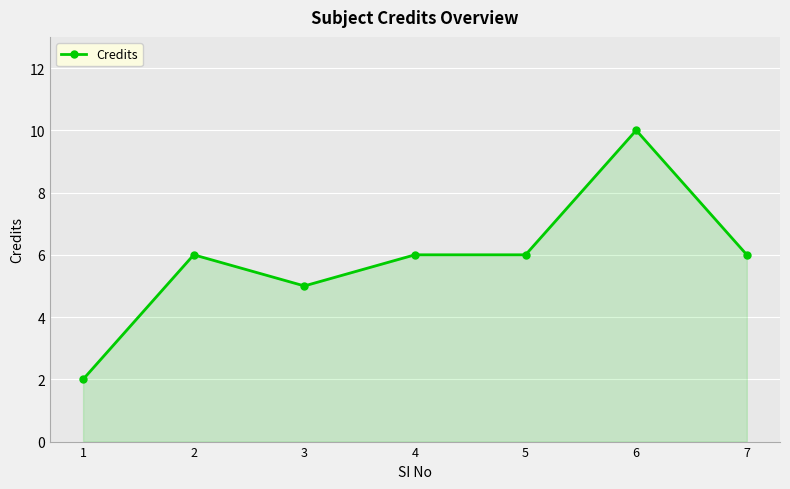

The value at 3 is 8. True or false?

False